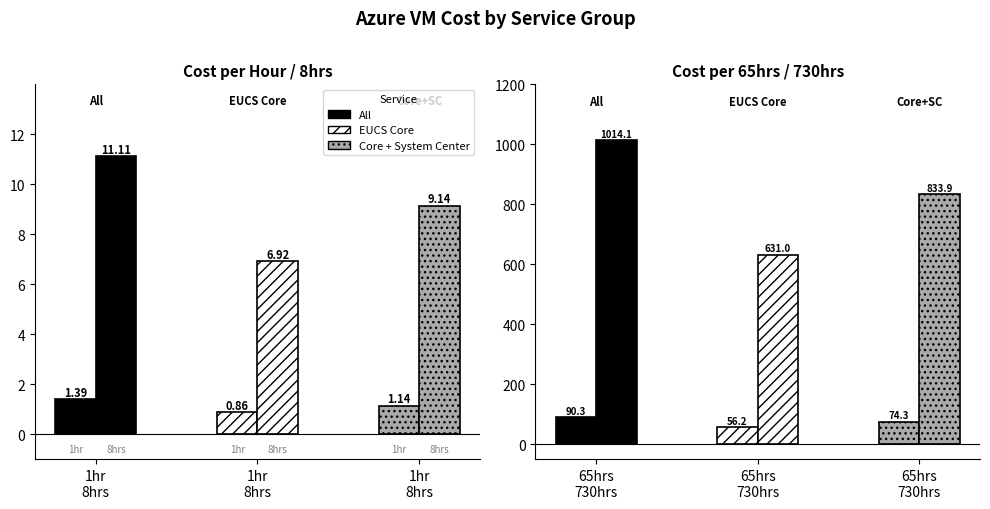

What is the spread (max minus min) of values at All?

1012.8